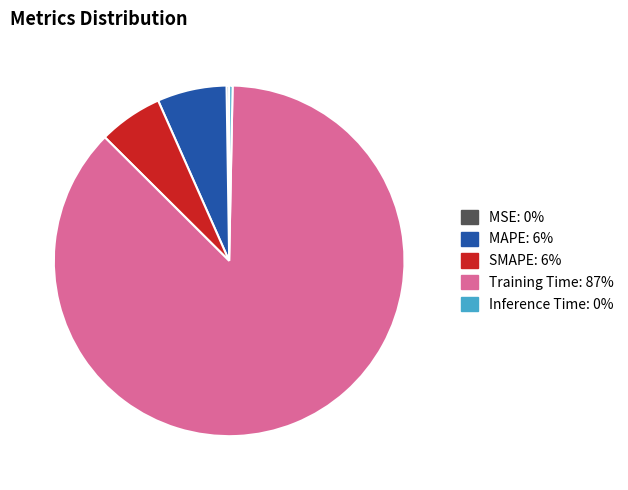

Combined, do Inference Time and SMAPE account for over 50%?

No